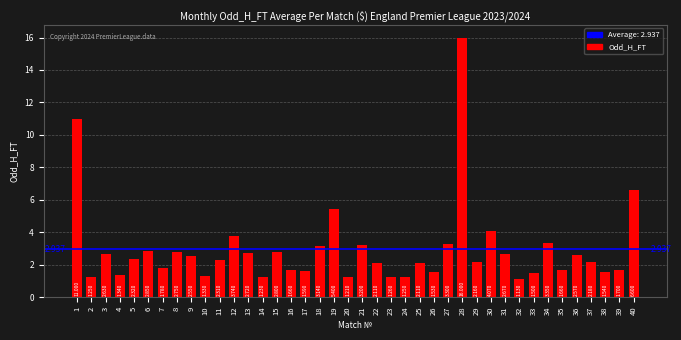

What is the greatest value displayed?

16.0